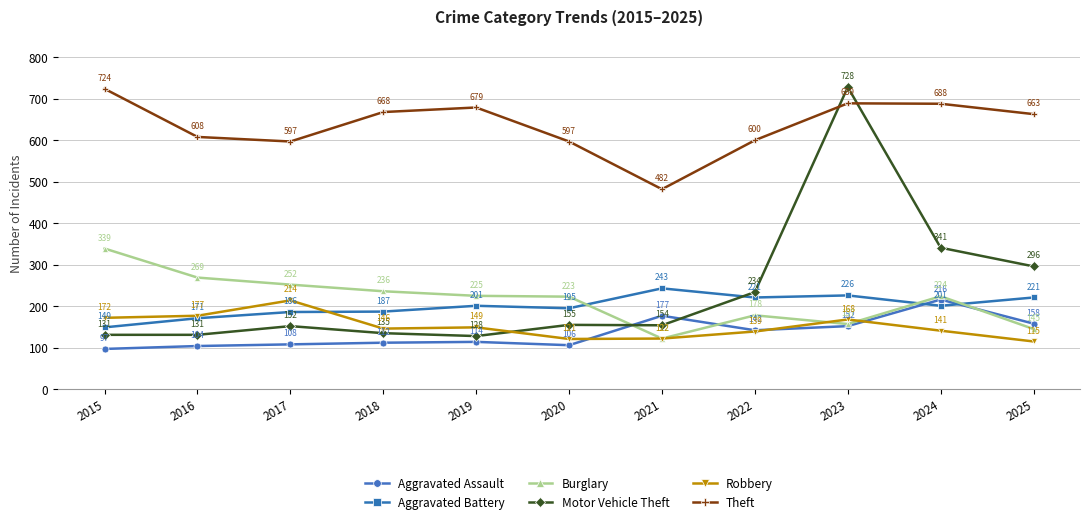

Is it true that Burglary equals 103 at 2017?

False